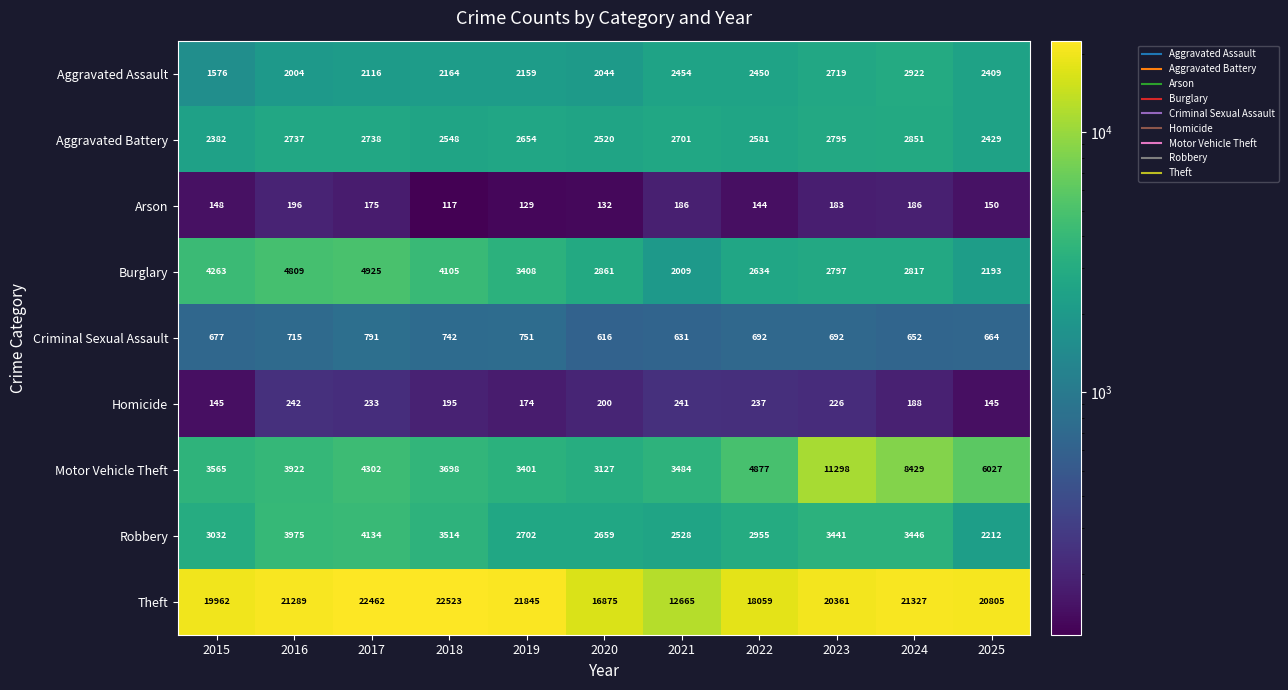

At which label is Theft closest to 17594?

2022